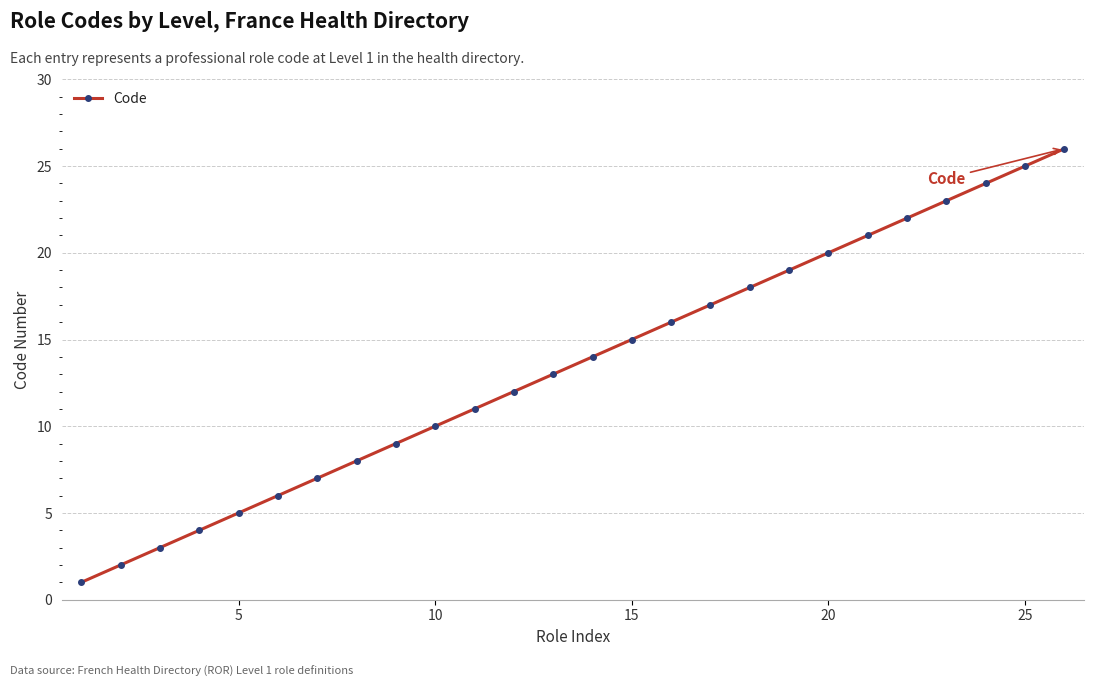

What is the difference between the maximum and minimum values?

25